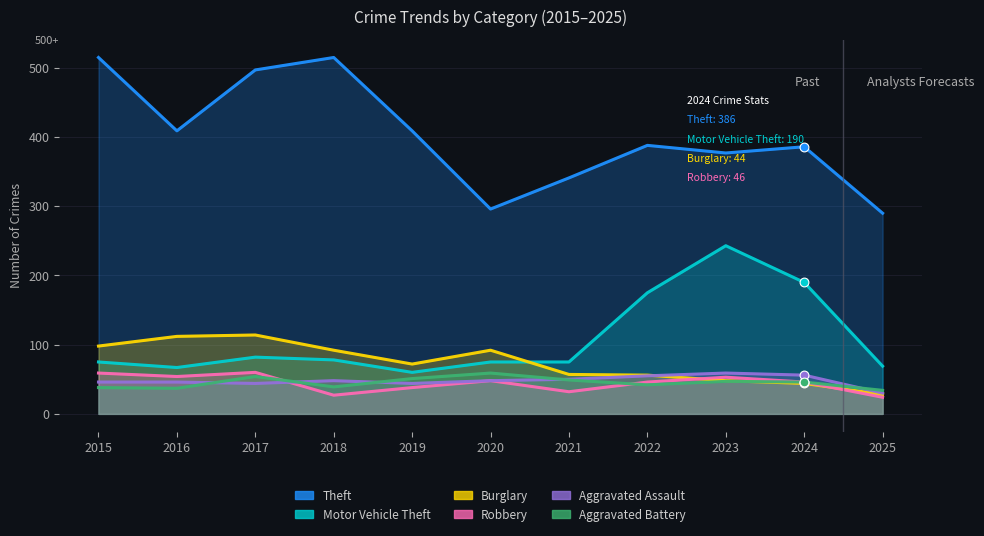

Which series contains the lowest Y value?

Robbery